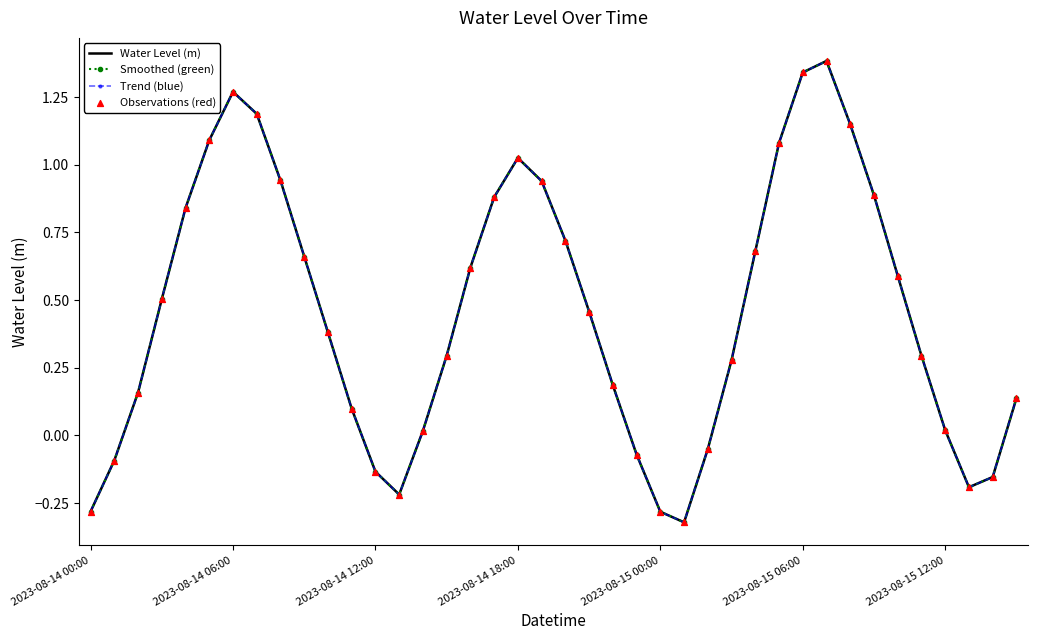

At how many categories does at least one series exceed 1?

8